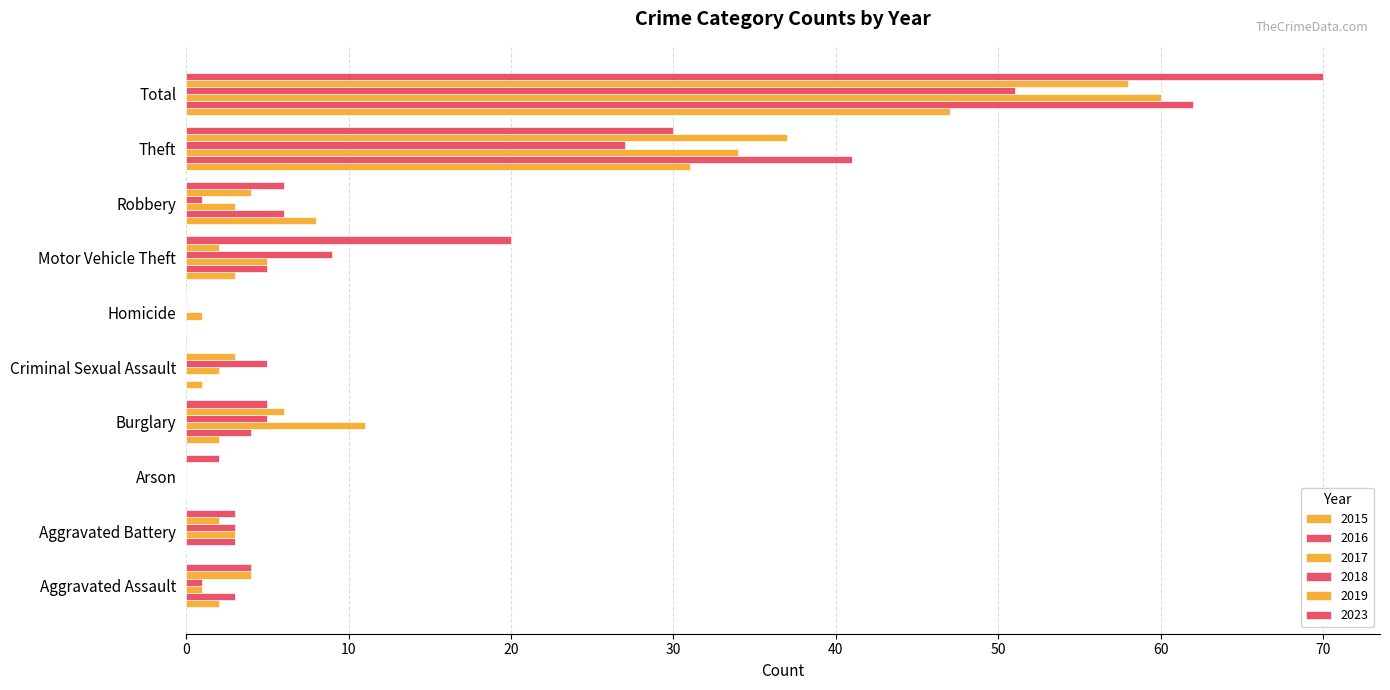

How many values in the 2015 series exceed 2?

4